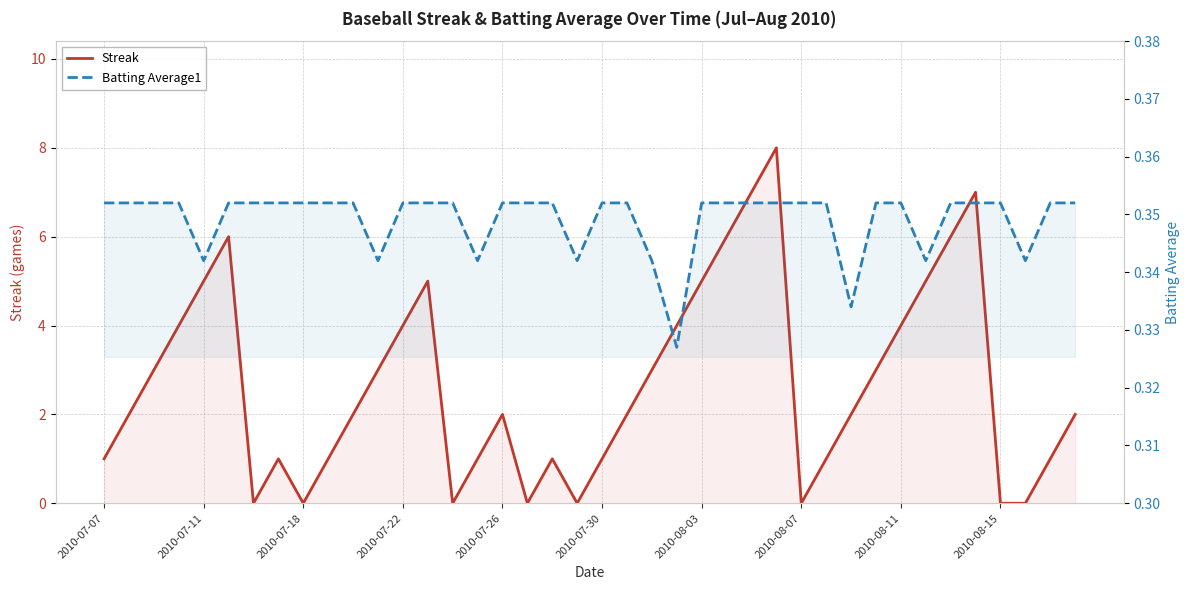

Reading left to right, transcribe all the data shown in this chart.

Streak: 1.0	2.0	3.0	4.0	5.0	6.0	0.0	1.0	0.0	1.0	2.0	3.0	4.0	5.0	0.0	1.0	2.0	0.0	1.0	0.0	1.0	2.0	3.0	4.0	5.0	6.0	7.0	8.0	0.0	1.0	2.0	3.0	4.0	5.0	6.0	7.0	0.0	0.0	1.0	2.0
Batting Average1: 0.4	0.4	0.4	0.4	0.3	0.4	0.4	0.4	0.4	0.4	0.4	0.3	0.4	0.4	0.4	0.3	0.4	0.4	0.4	0.3	0.4	0.4	0.3	0.3	0.4	0.4	0.4	0.4	0.4	0.4	0.3	0.4	0.4	0.3	0.4	0.4	0.4	0.3	0.4	0.4